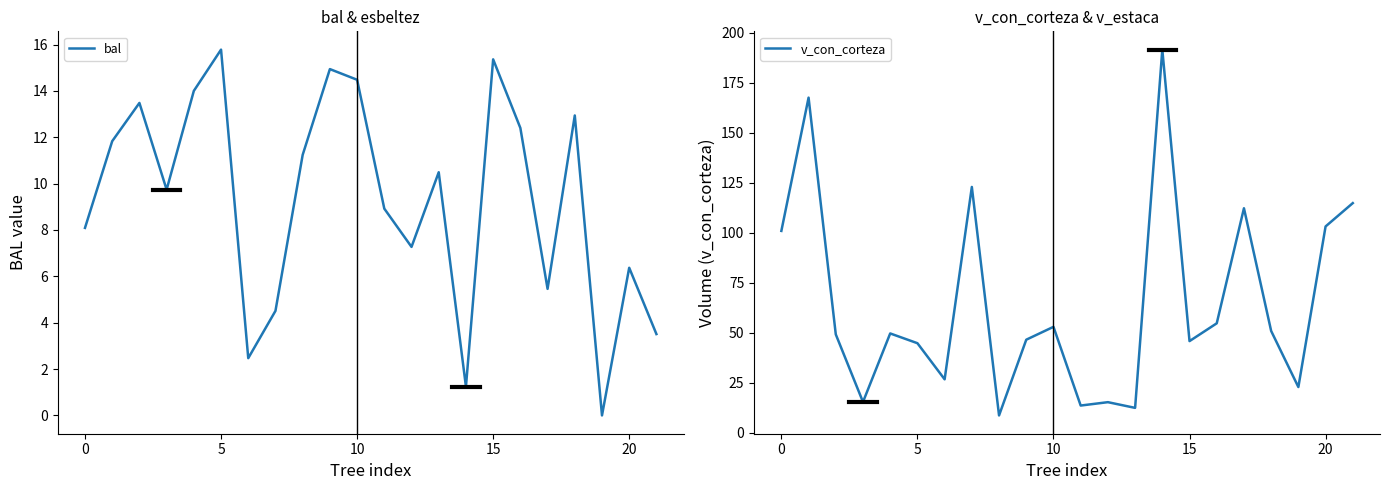

Which series has the widest spread of values?

v_con_corteza